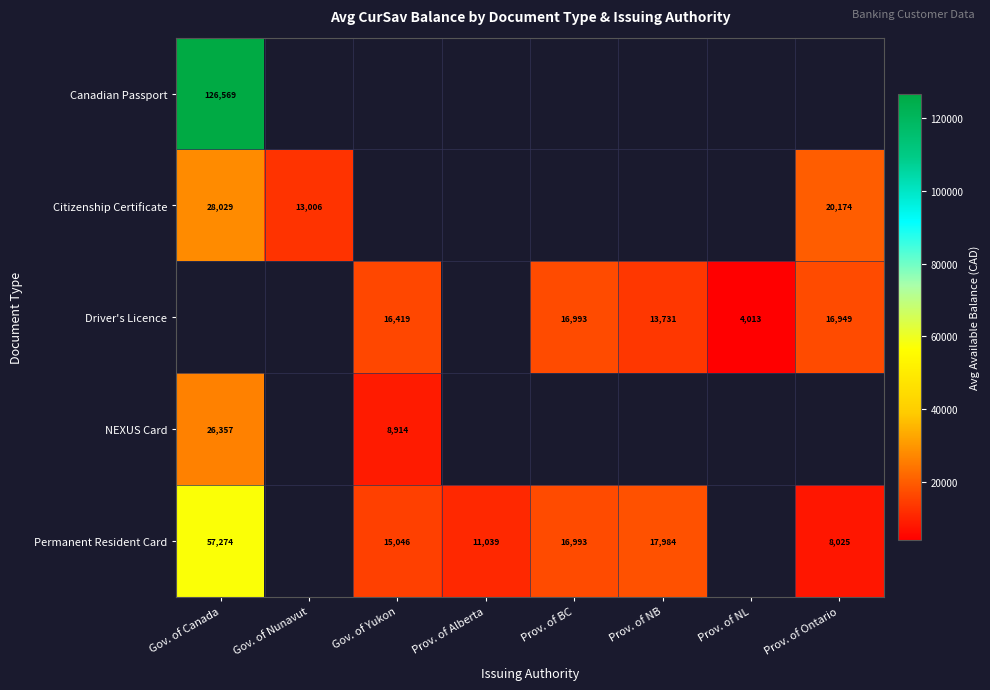

Which has a higher value, Prov. of Alberta or Gov. of Yukon?

Gov. of Yukon